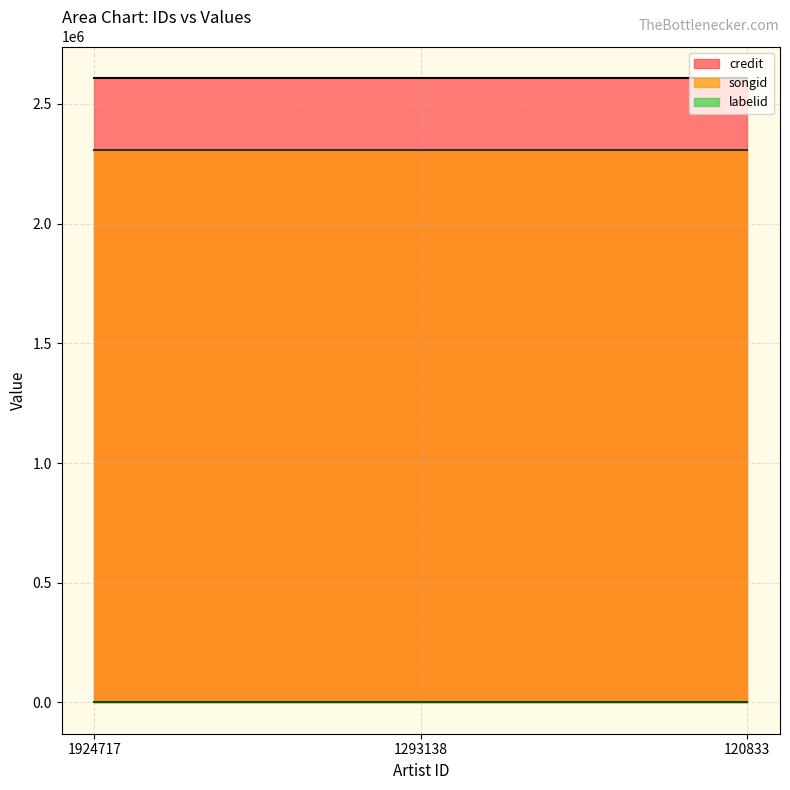

What is the sum of all labelid values?

2346